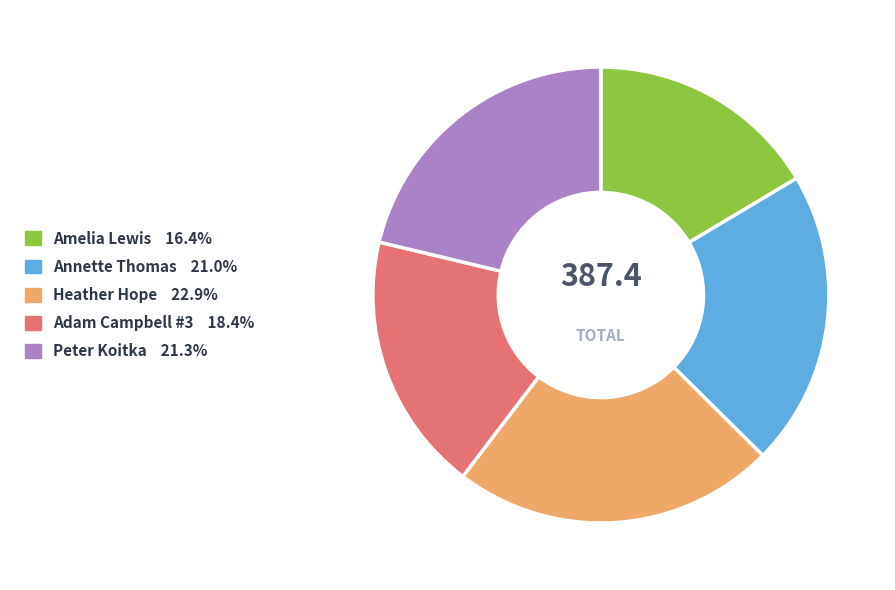

Which slice is the largest?

Heather Hope